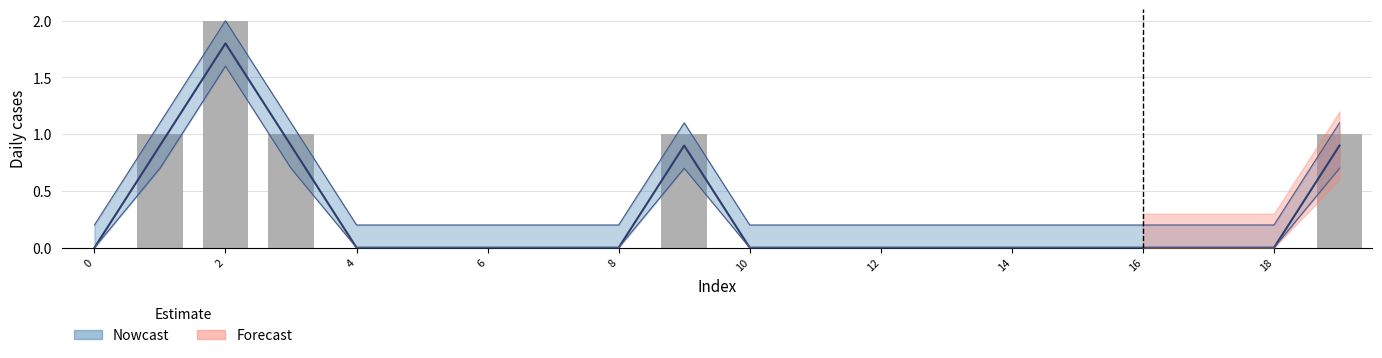

What is the sum of all values?

6